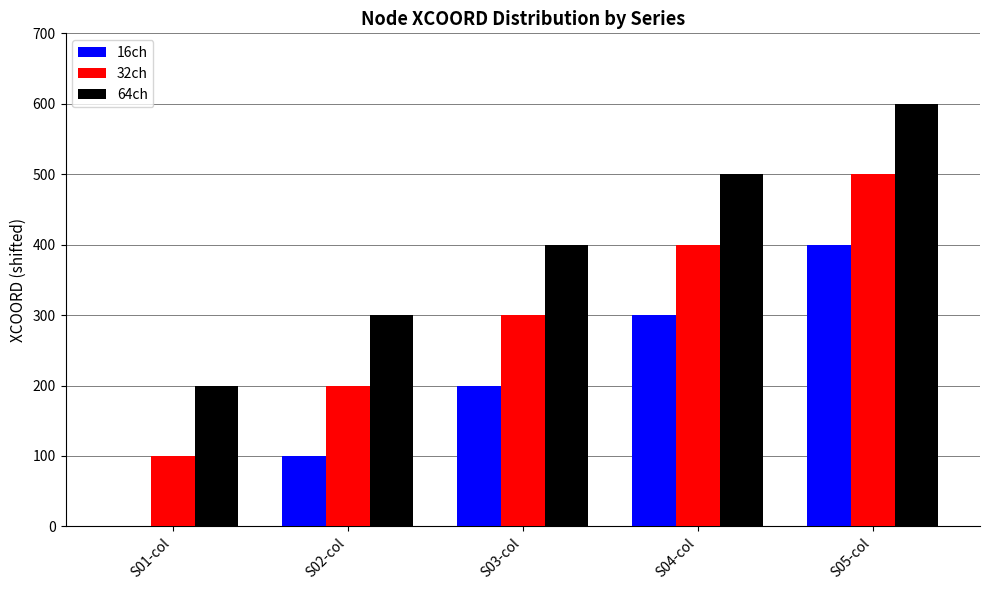

Is it true that 16ch equals 100 at S02-col?

True